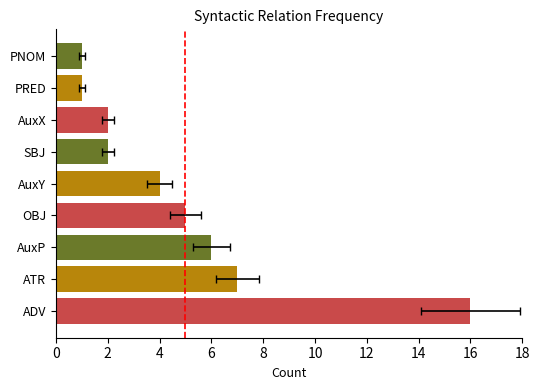

What is the difference between the second highest and minimum values?

6